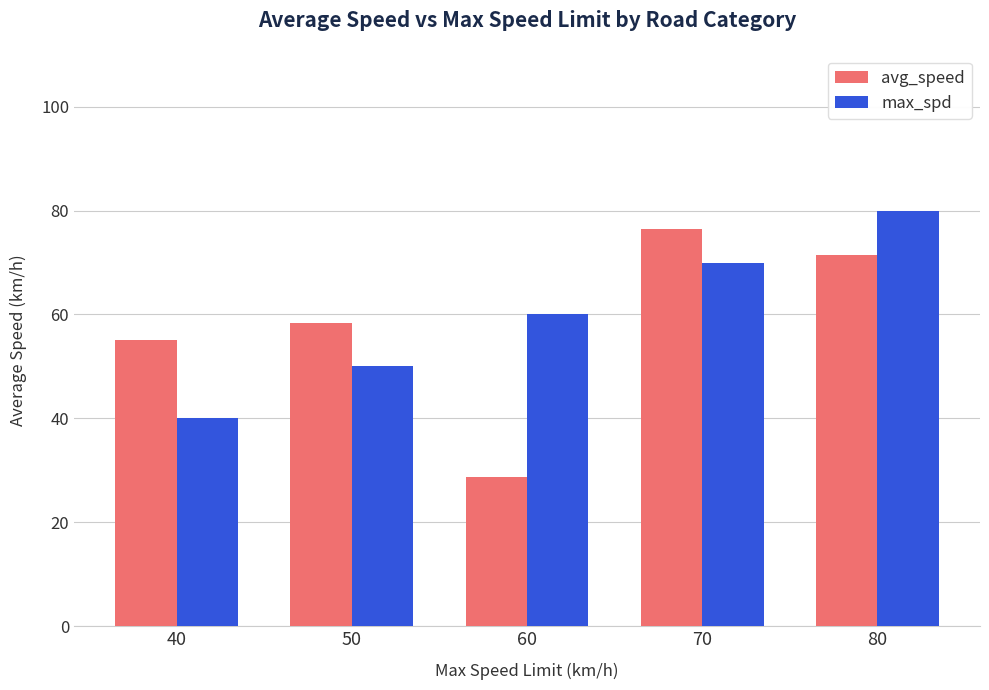

What is the maximum value shown in the chart?

80.0